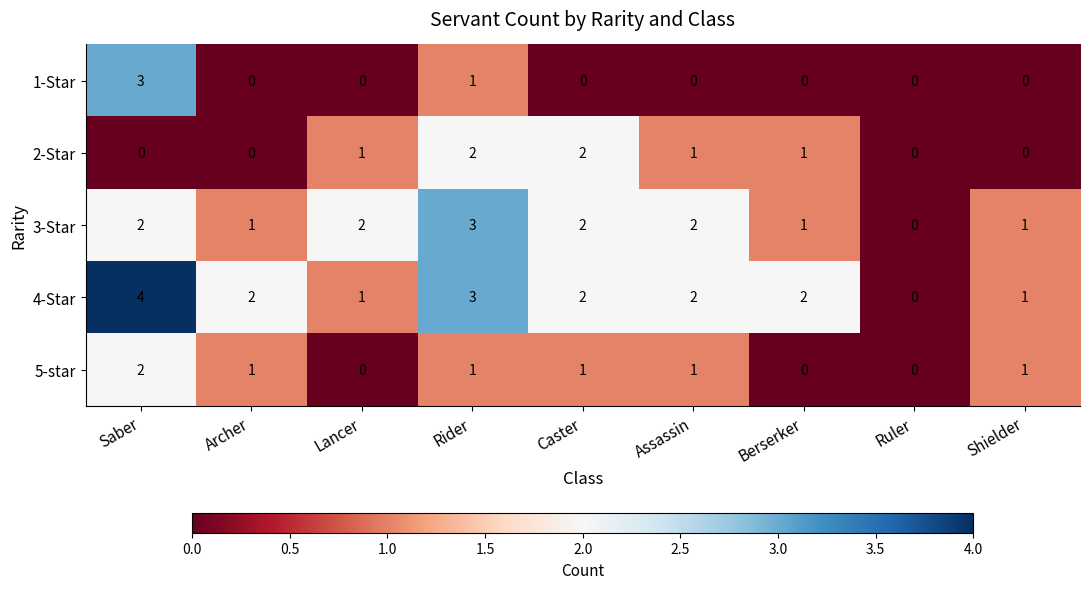

What is the sum of all 1-Star values?

4